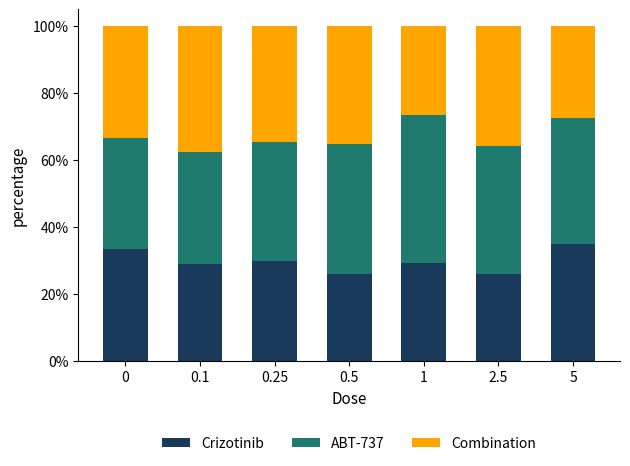

What is the total value across all series at 5?

100.0